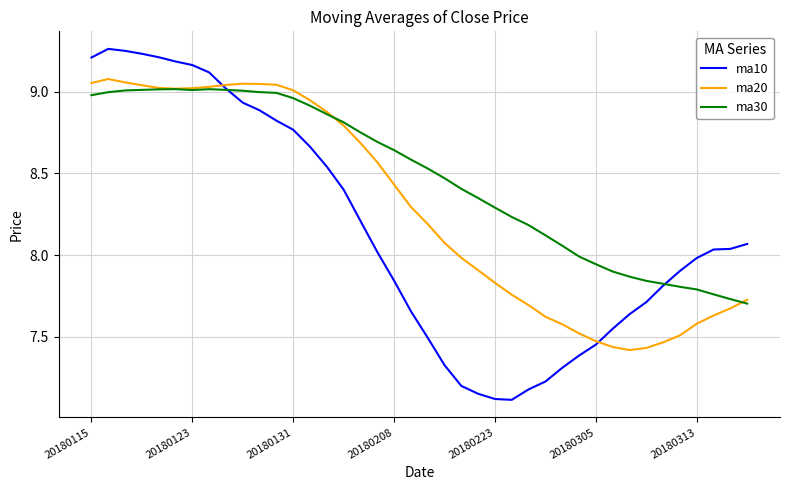

Which series has the largest total across all categories?

ma30